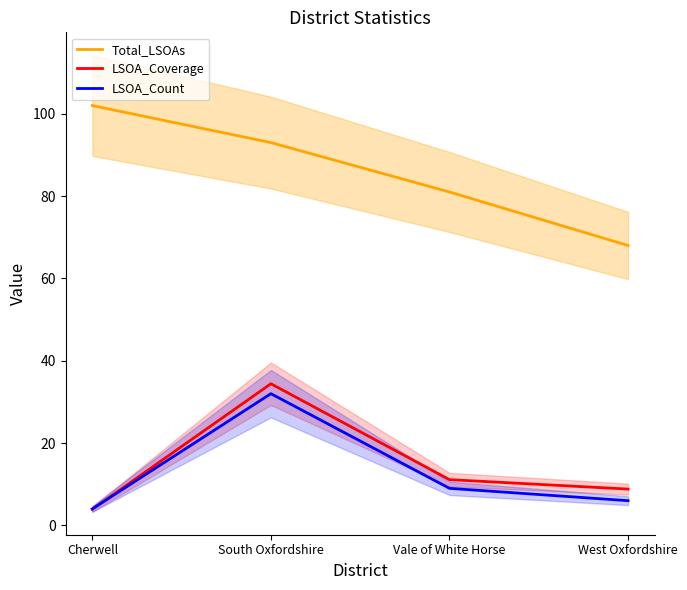

At which label is Total_LSOAs closest to 85?

Vale of White Horse